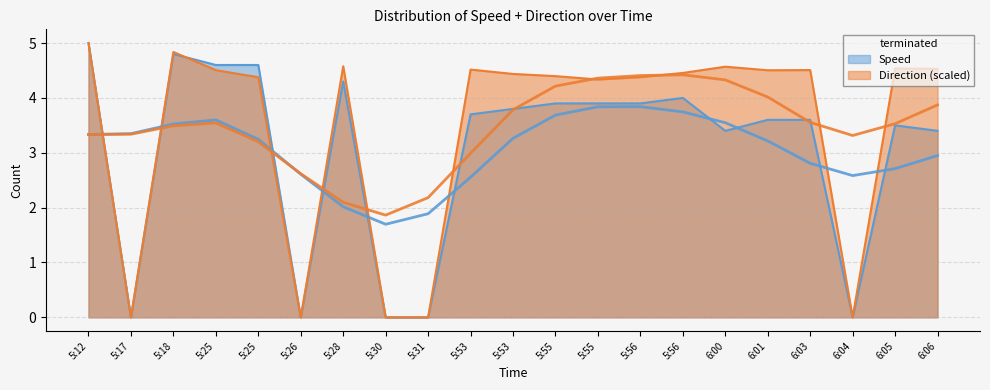

Where does the Speed series first go above 3?

5:12